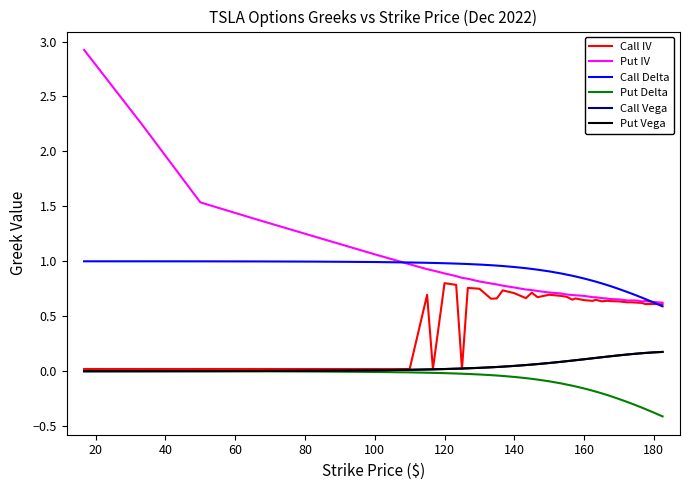

True or false: Call Delta and Call Vega cross at least once.

False